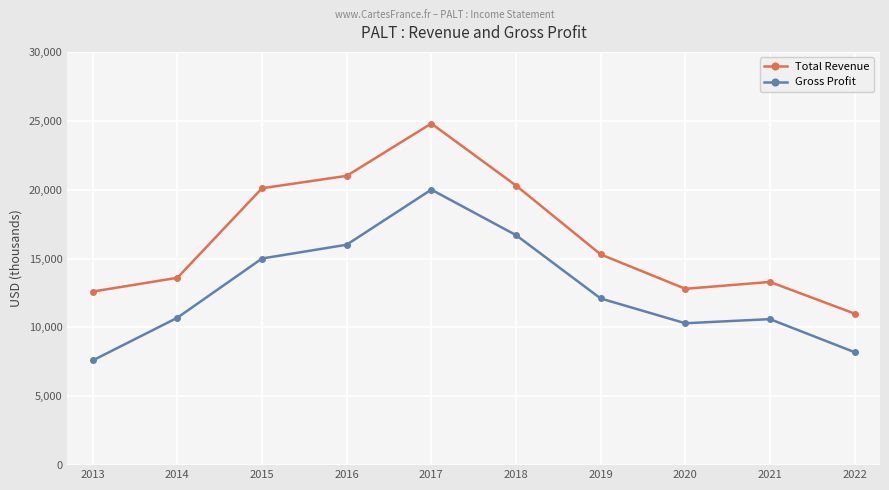

How many lines are shown in the chart?

2